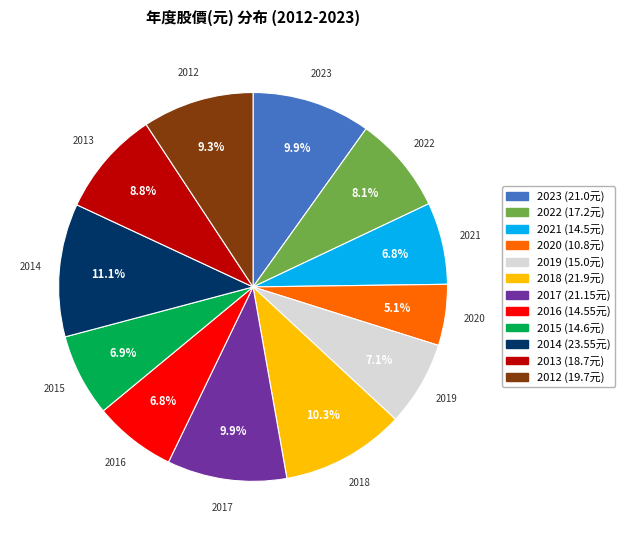

Is there a majority slice in this chart?

No